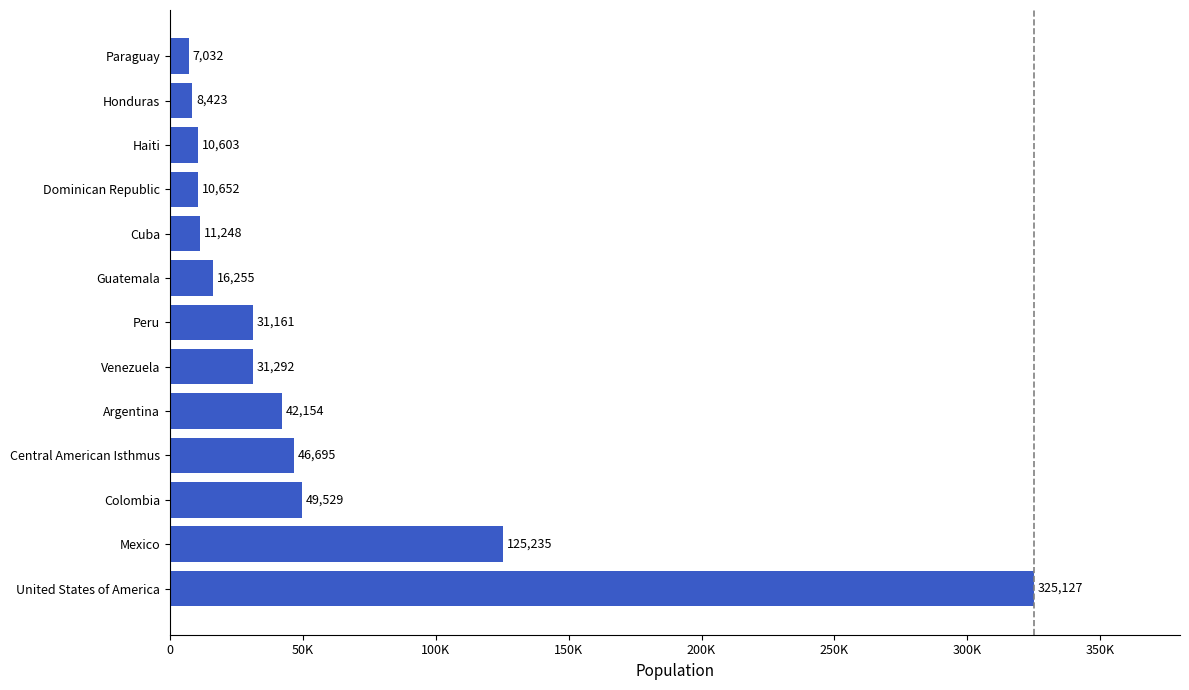

Are the bars horizontal?

Yes